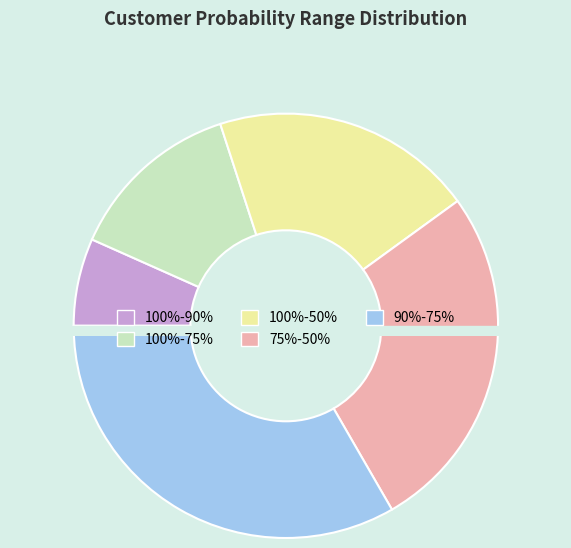

Approximately how many times larger is the value at 75%-50% compared to 100%-50%?

1.3